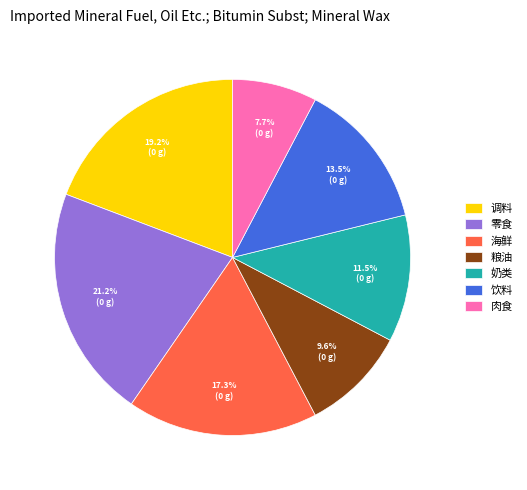

Which has a higher value, 粮油 or 零食?

零食